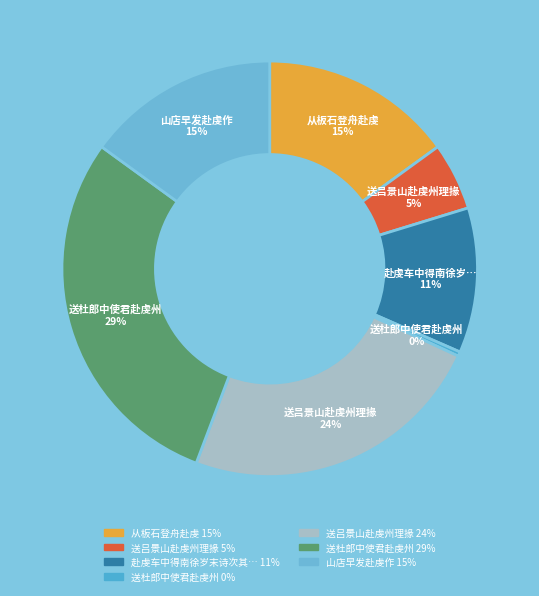

Is there any slice that represents more than half of the pie?

No